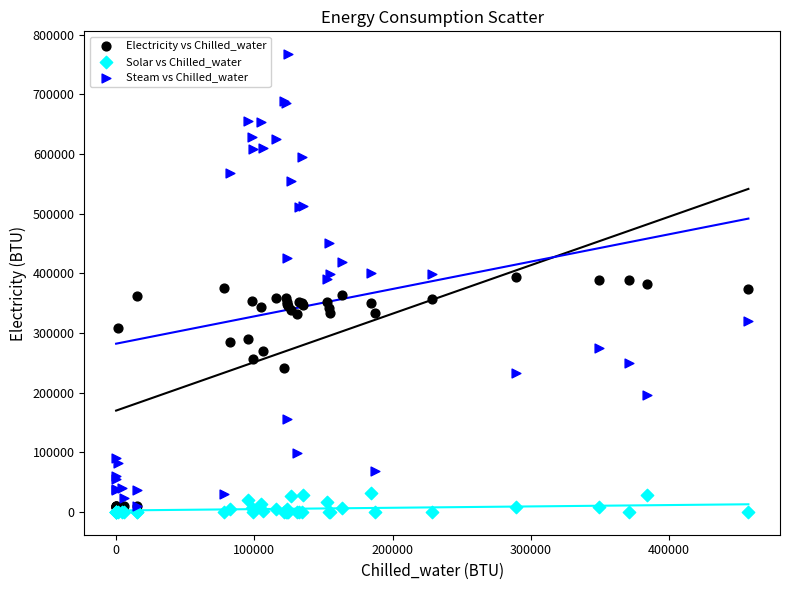

Which series has the largest Y range (max minus min)?

Steam vs Chilled_water